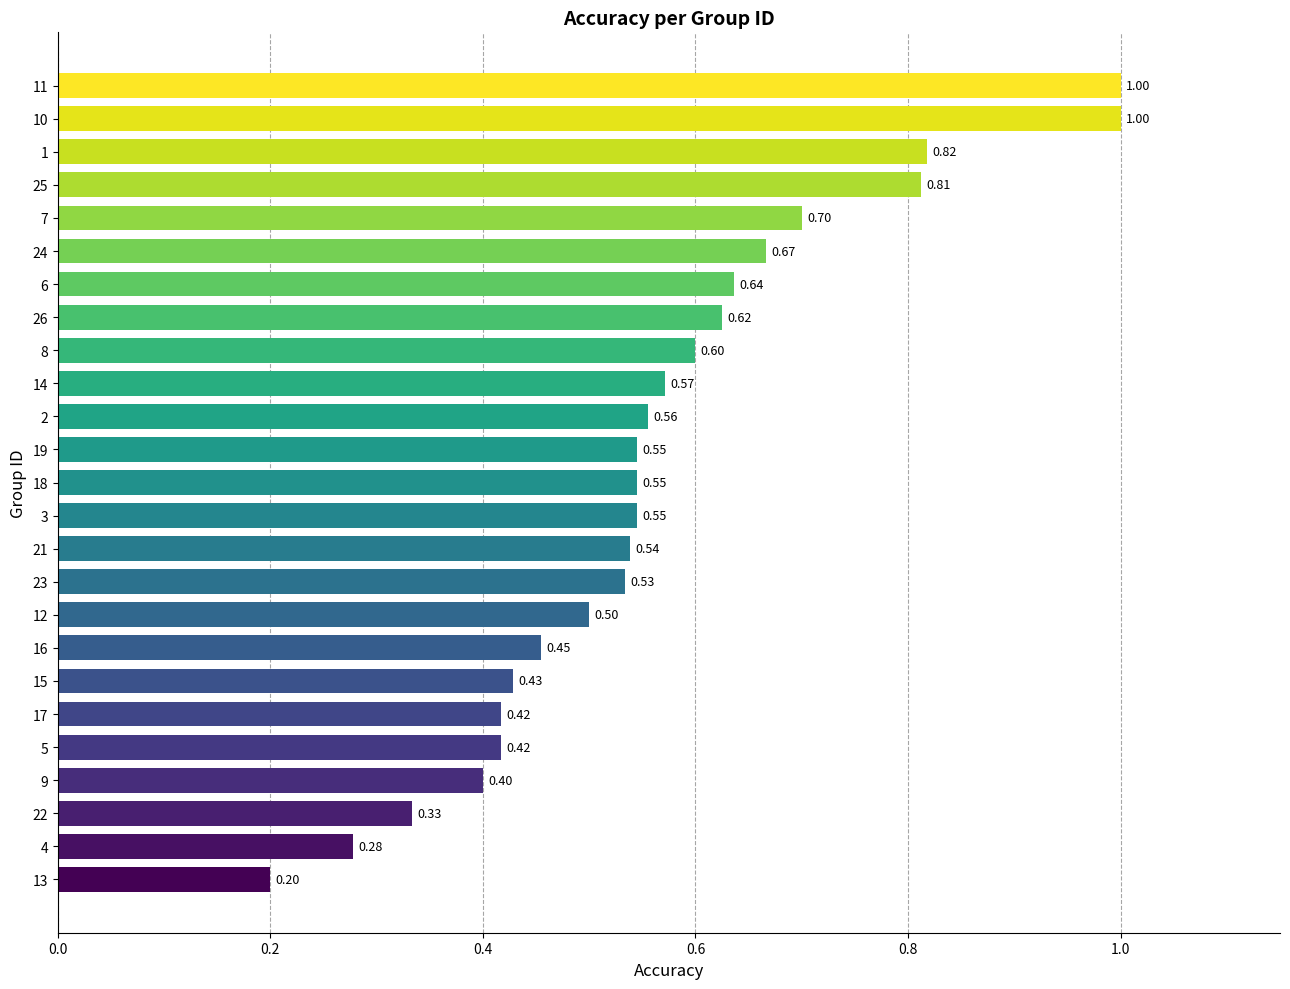

What is the average value?

0.6